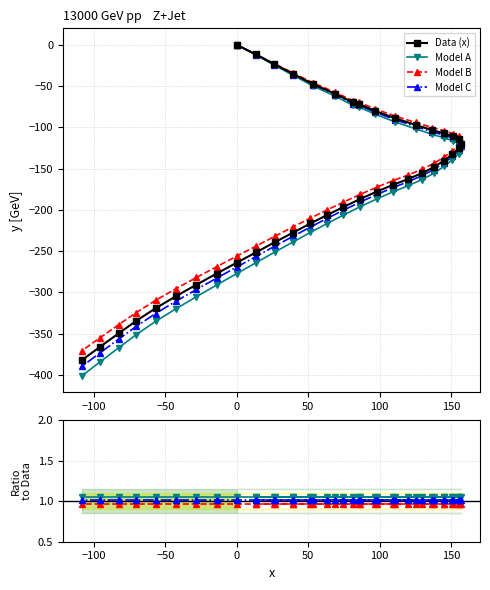

How many lines are shown in the chart?

4